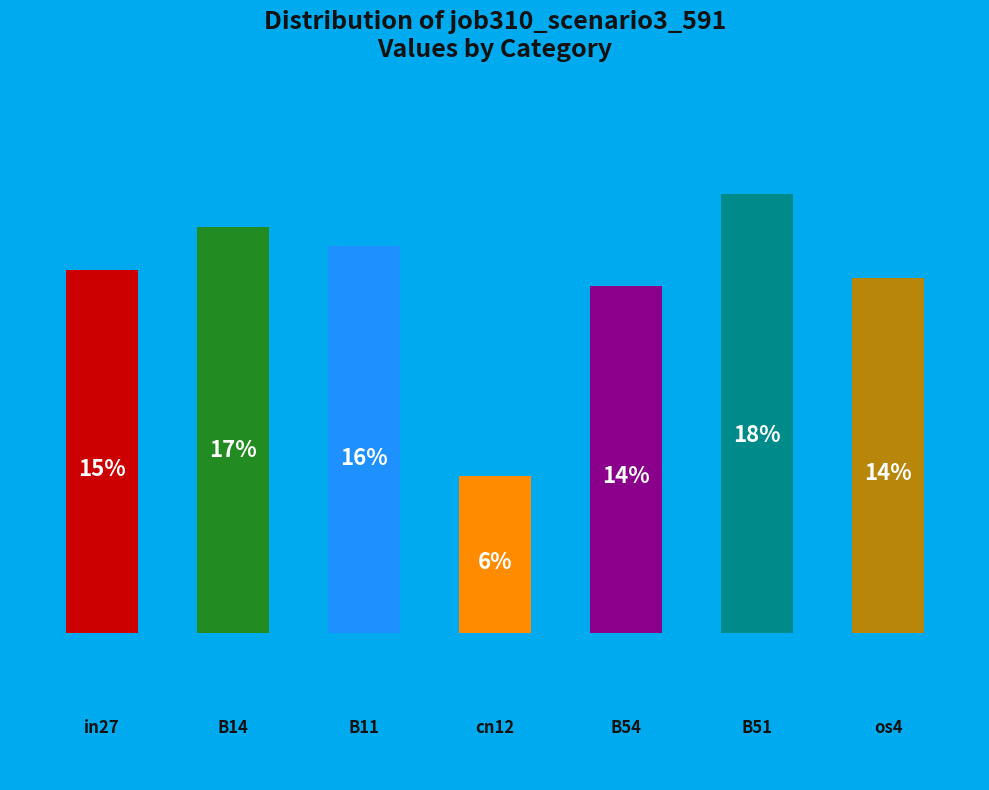

Are the bars horizontal?

No